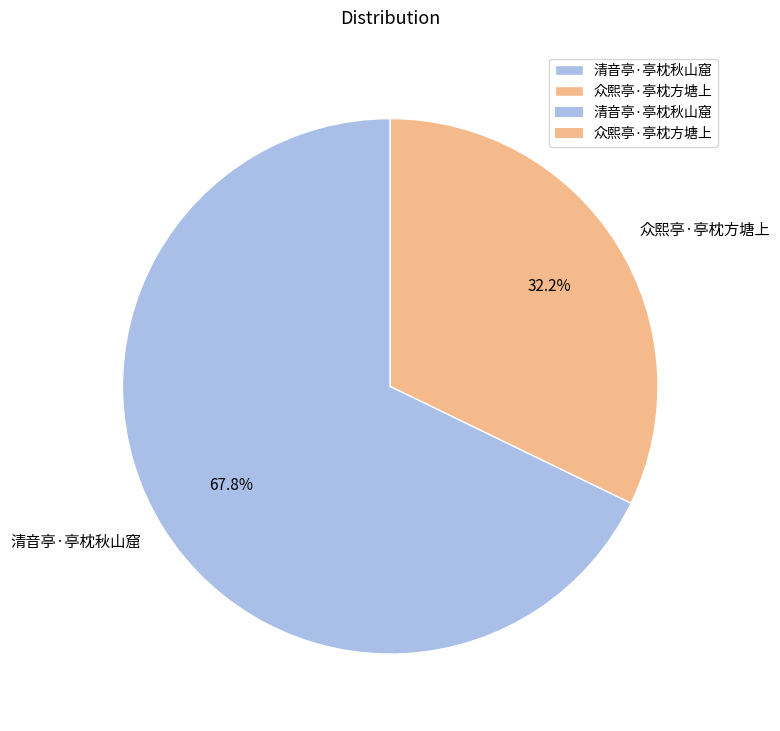

How much of the chart is everything except 清音亭·亭枕秋山窟?

32.2%